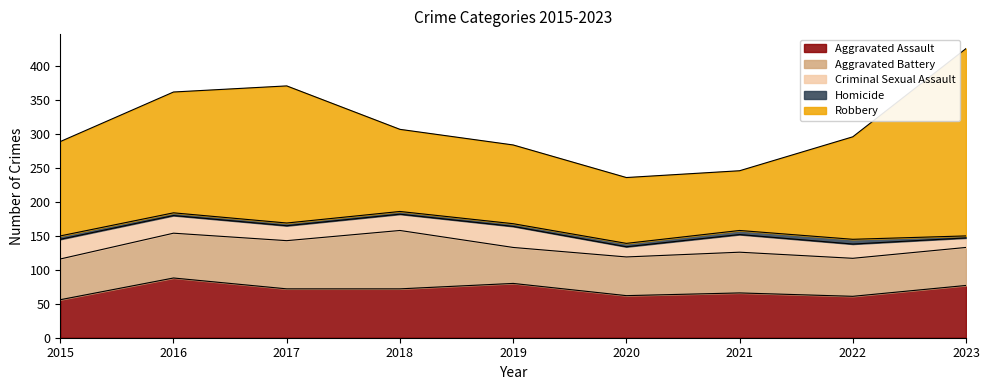

Reading right to left, transcribe all the data shown in this chart.

Aggravated Assault: 77	61	66	62	80	72	72	88	56
Aggravated Battery: 56	56	60	57	53	86	71	66	60
Criminal Sexual Assault: 14	21	26	15	31	24	22	26	29
Homicide: 3	7	6	5	4	4	4	4	5
Robbery: 276	151	88	97	116	121	202	178	139